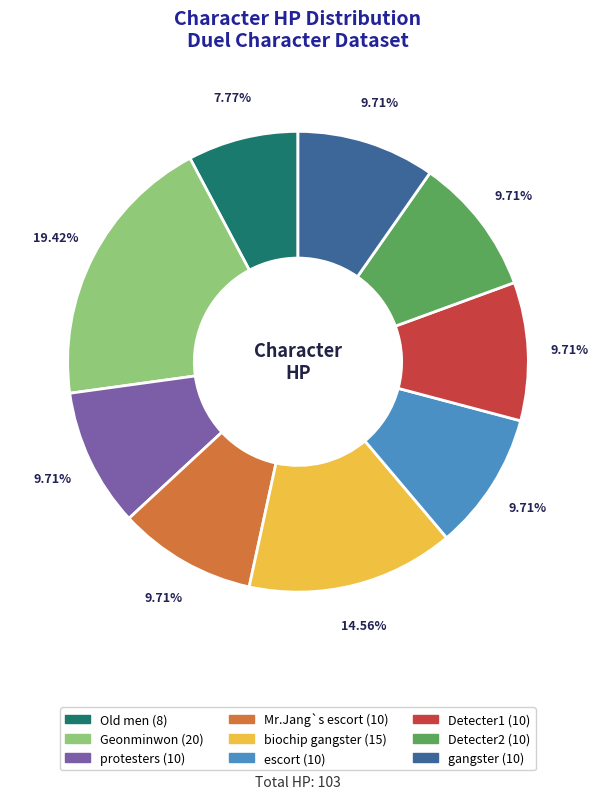

Which category has the biggest portion of the pie?

Geonminwon